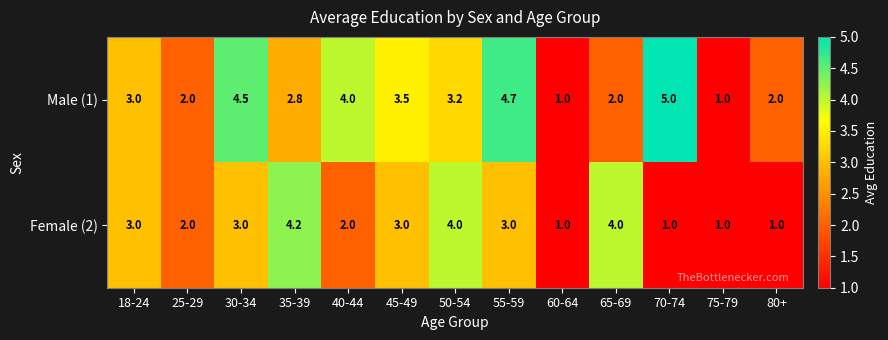

At which category is the sum across all series the highest?

55-59